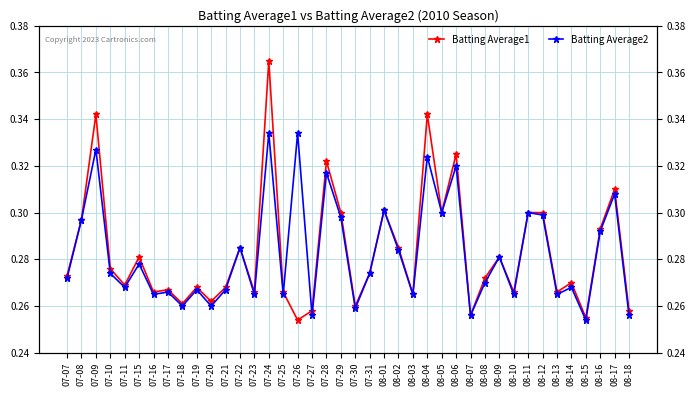

Between 07-19 and 08-17, which series saw the biggest shift?

Batting Average1